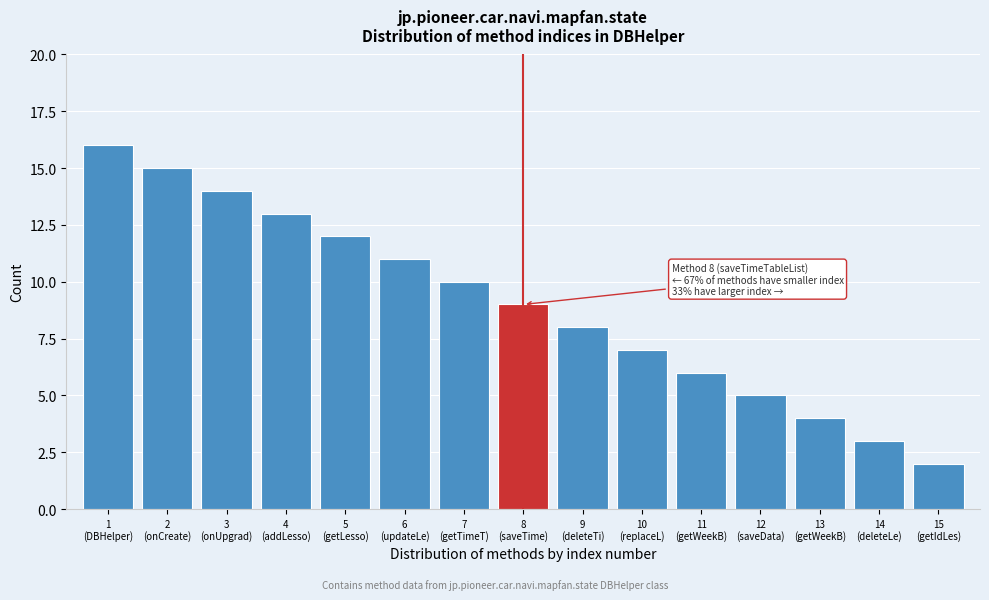

Reading left to right, transcribe all the data shown in this chart.

16	15	14	13	12	11	10	9	8	7	6	5	4	3	2